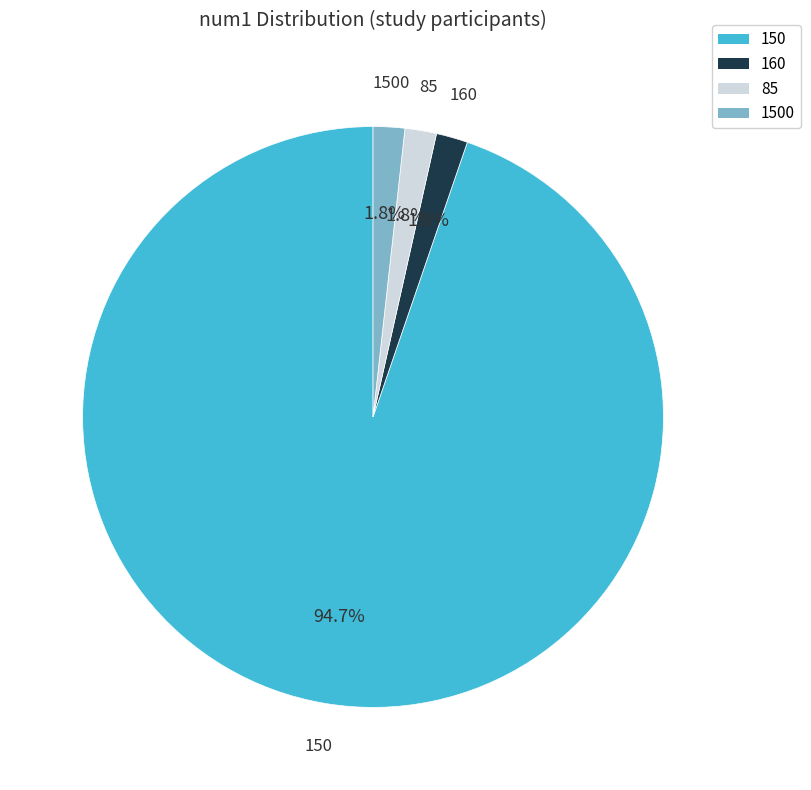

Is there any slice that represents more than half of the pie?

Yes